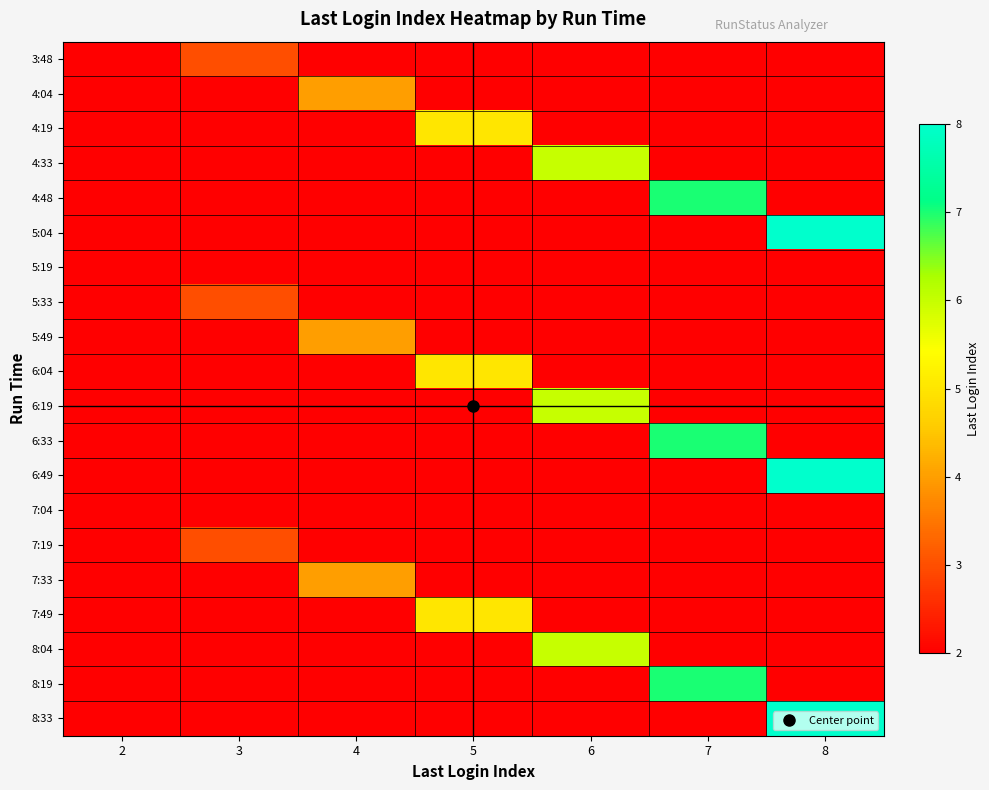

Rank the series by their maximum value, from highest to lowest.

5:04, 6:49, 8:33, 4:48, 6:33, 8:19, 4:33, 6:19, 8:04, 4:19, 6:04, 7:49, 4:04, 5:49, 7:33, 3:48, 5:33, 7:19, 5:19, 7:04